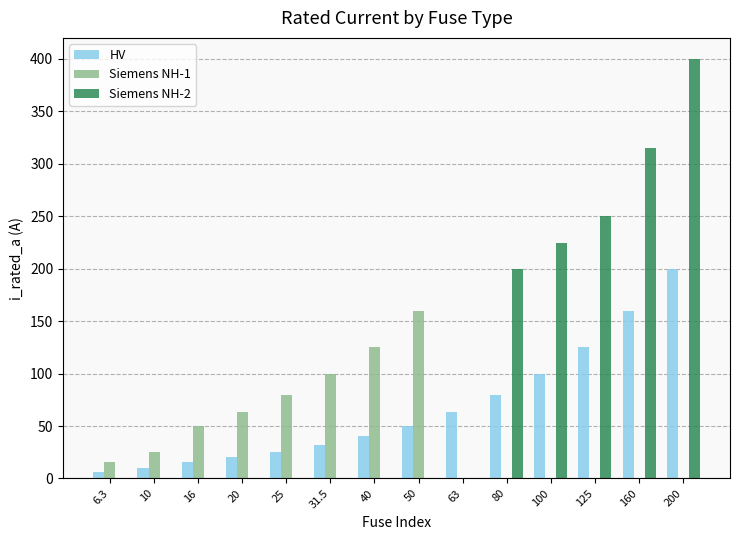

What is the total value across all series at 200?

600.0